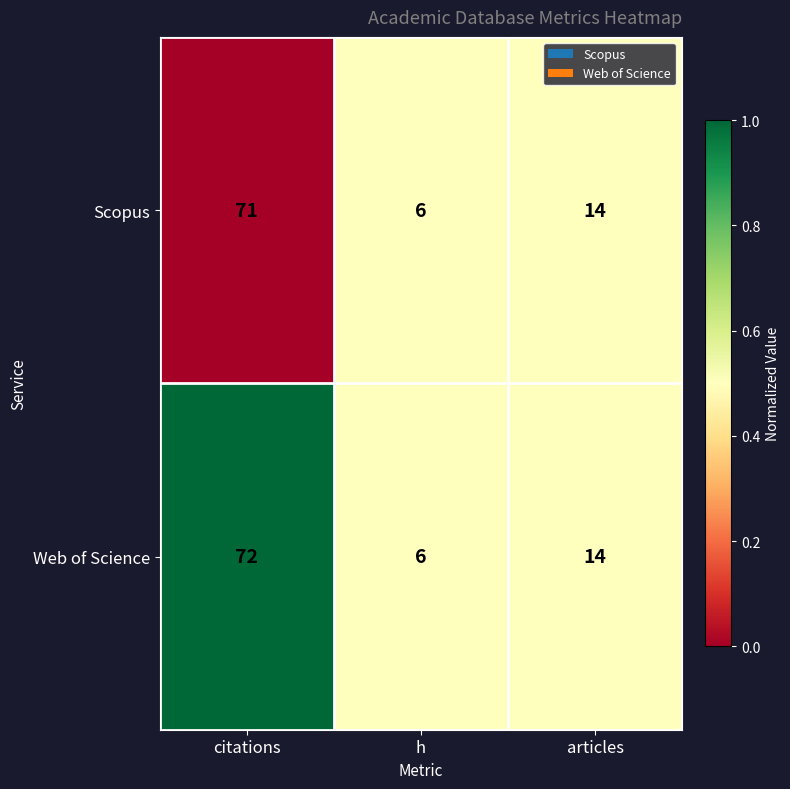

Count the Scopus values in the range 6 to 71.

3